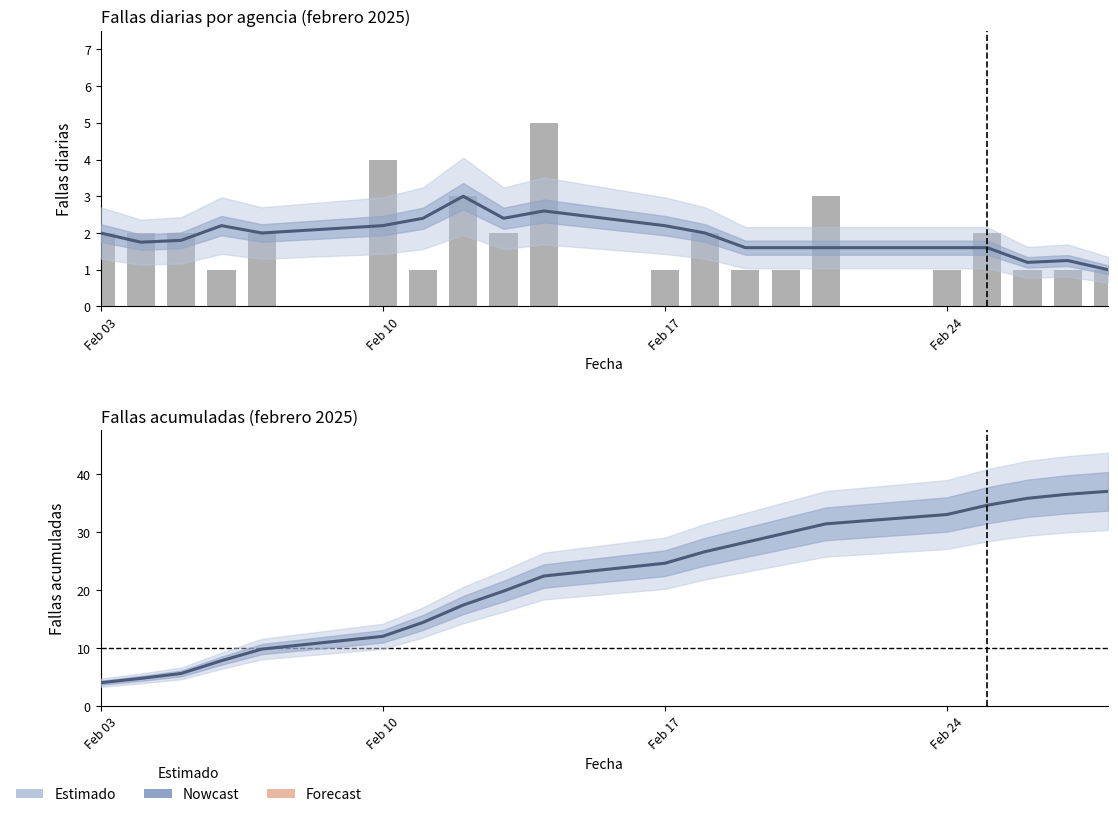

How many series are shown in this chart?

3